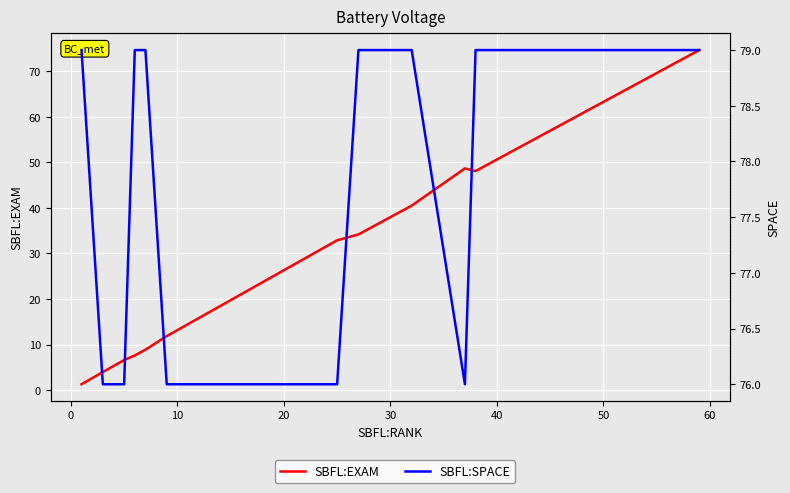

Reading left to right, what are all the values shown in this chart?

SBFL:EXAM: 1.3	1.3	1.3	1.3	3.9	3.9	6.6	7.6	8.9	11.8	13.2	23.7	25.0	30.3	32.9	34.2	40.5	48.7	48.1	74.7
SBFL:SPACE: 79.0	79.0	79.0	79.0	76.0	76.0	76.0	79.0	79.0	76.0	76.0	76.0	76.0	76.0	76.0	79.0	79.0	76.0	79.0	79.0